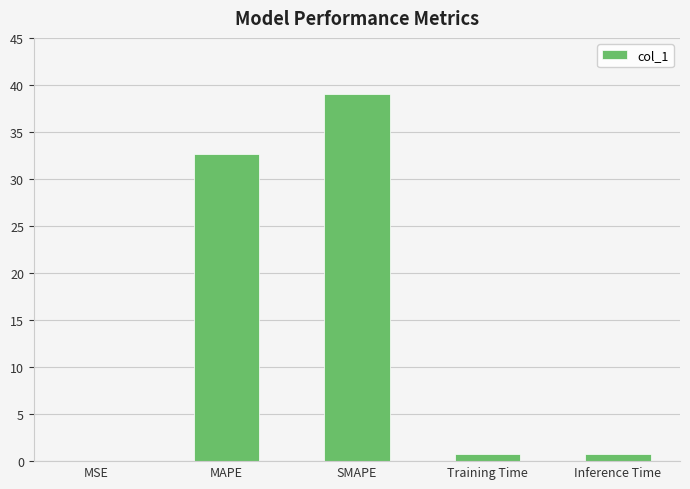

The value at SMAPE is 17.8. True or false?

False